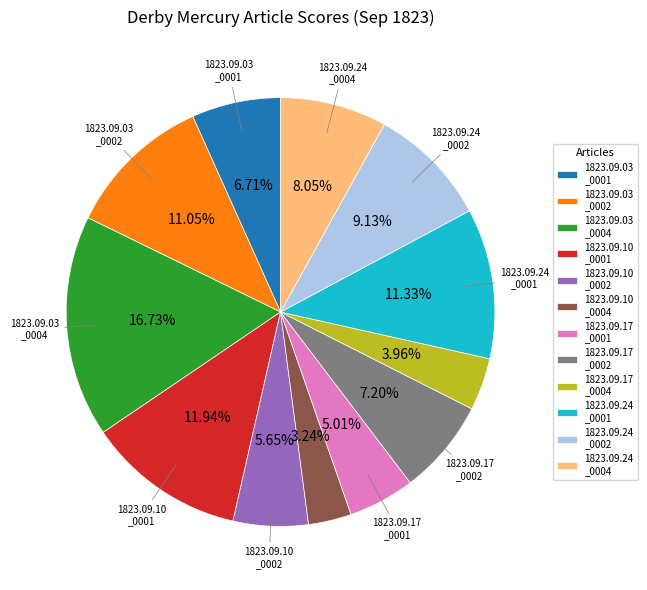

How many slices are in this pie chart?

12